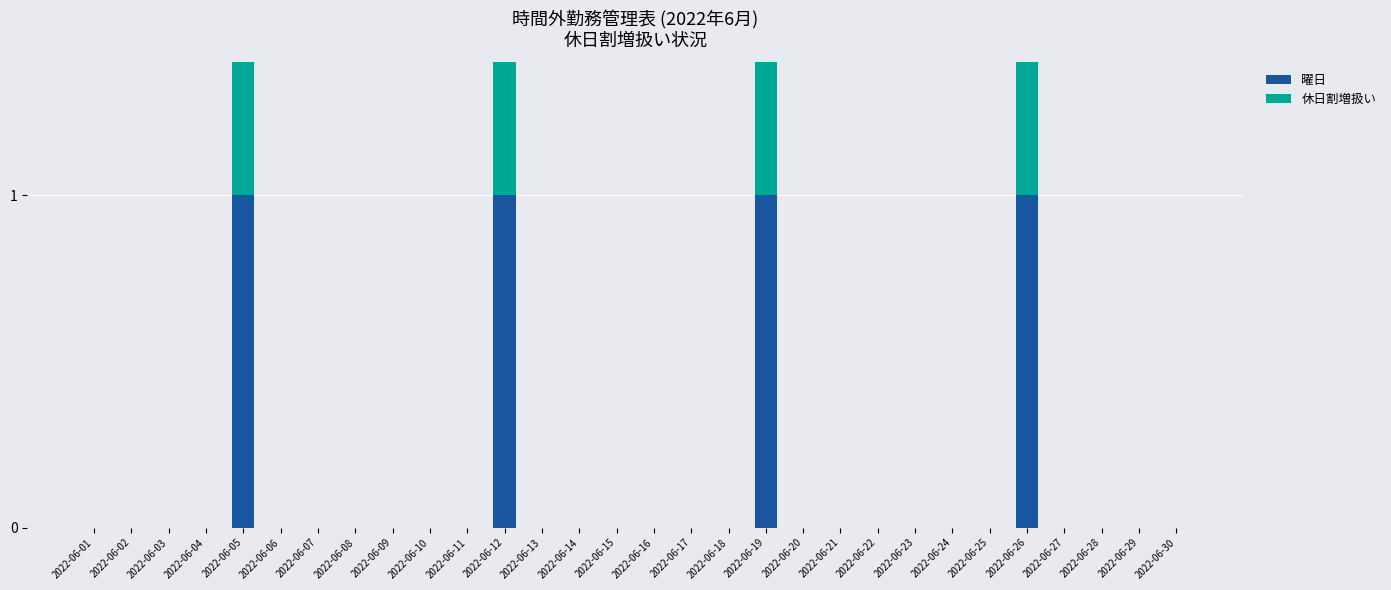

At which category is the sum across all series the highest?

2022-06-05